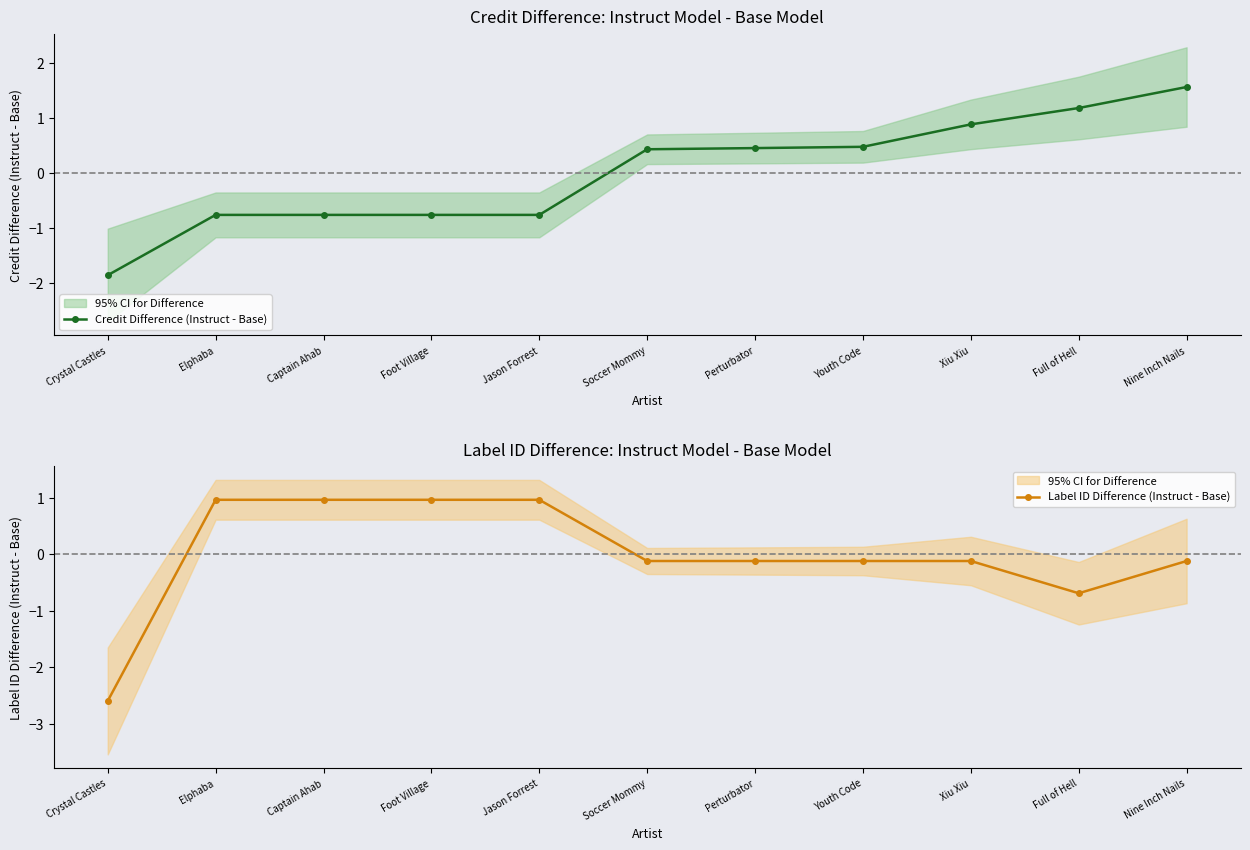

Which label corresponds to the smallest value in the chart?

Crystal Castles